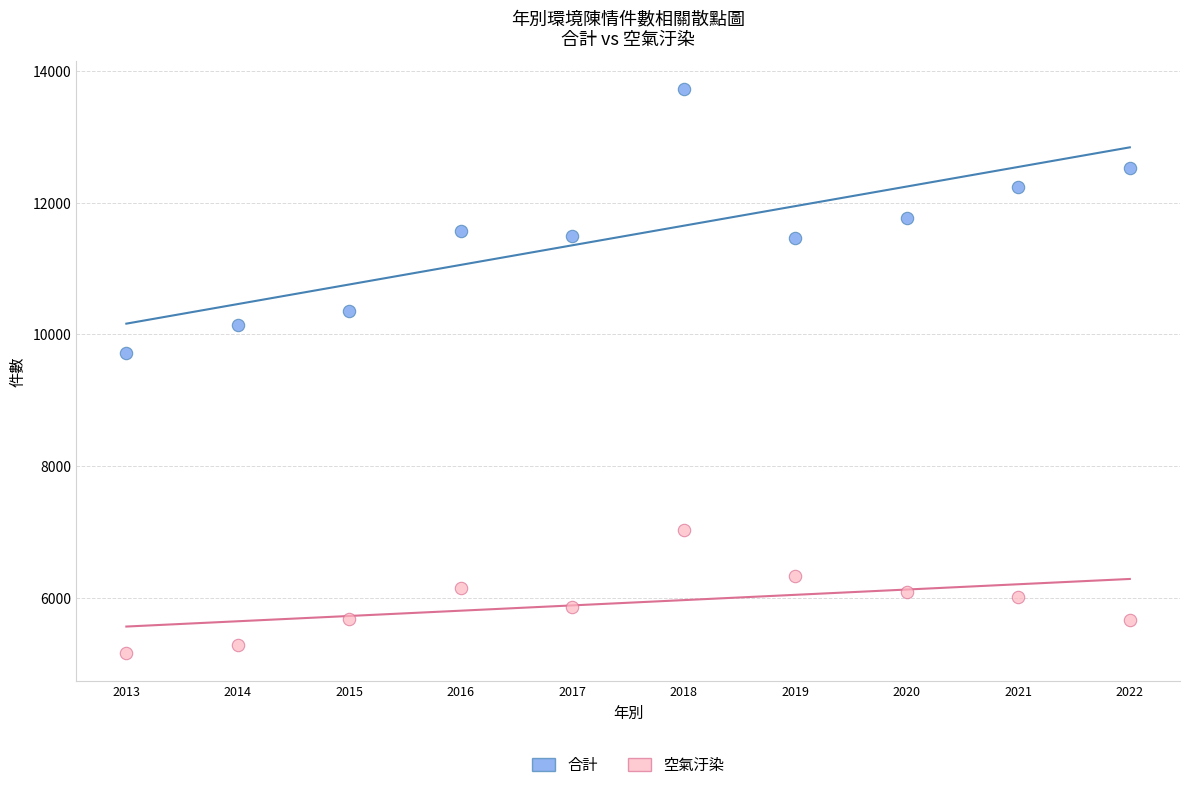

Which series reaches the minimum Y coordinate?

空氣汙染